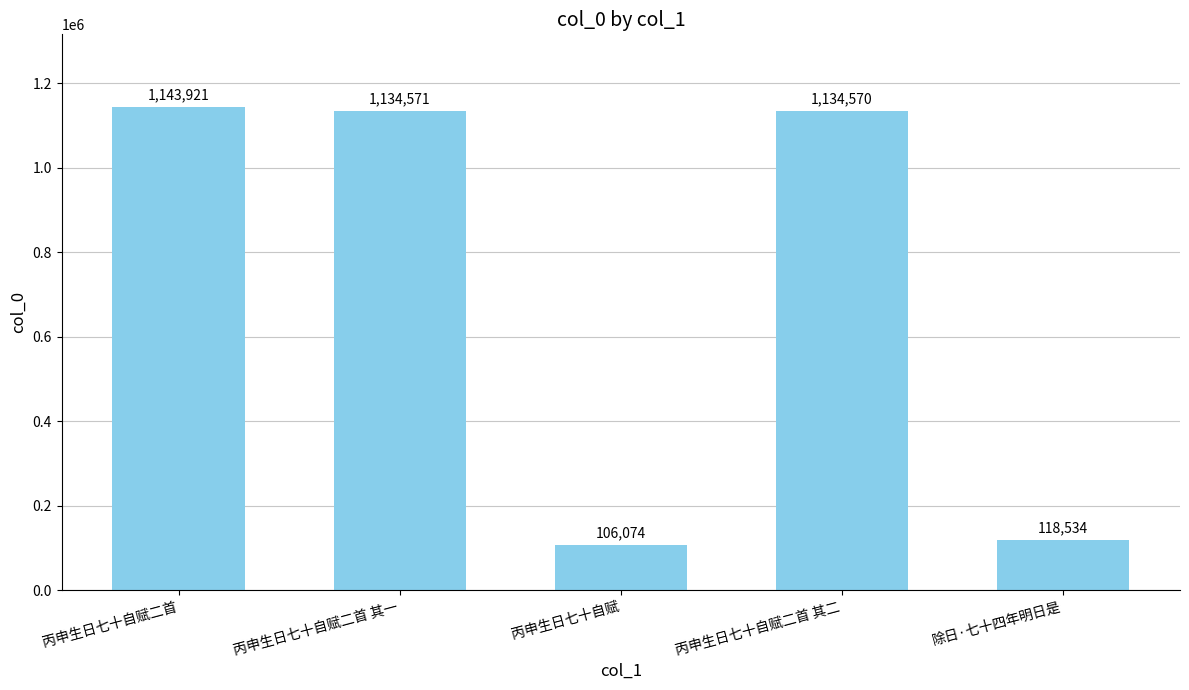

What is the change in value from 丙申生日七十自赋二首 to 除日·七十四年明日是?

-1025387